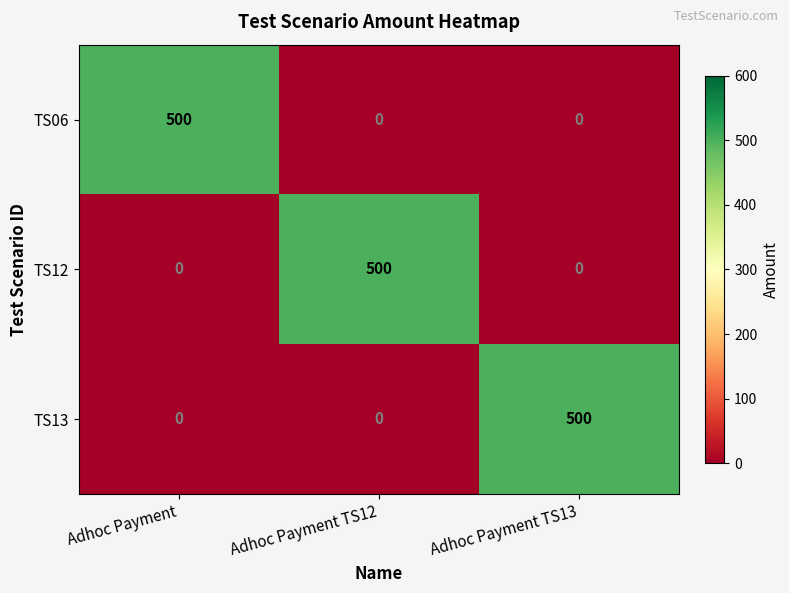

The value of TS12 at Adhoc Payment TS12 is 500. True or false?

True